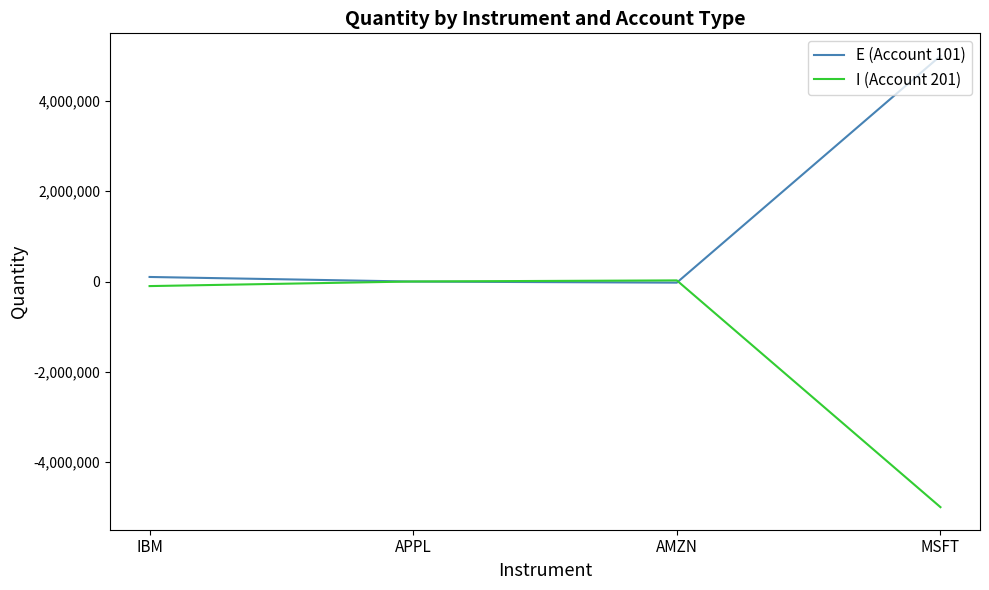

Does the chart have visible grid lines?

No